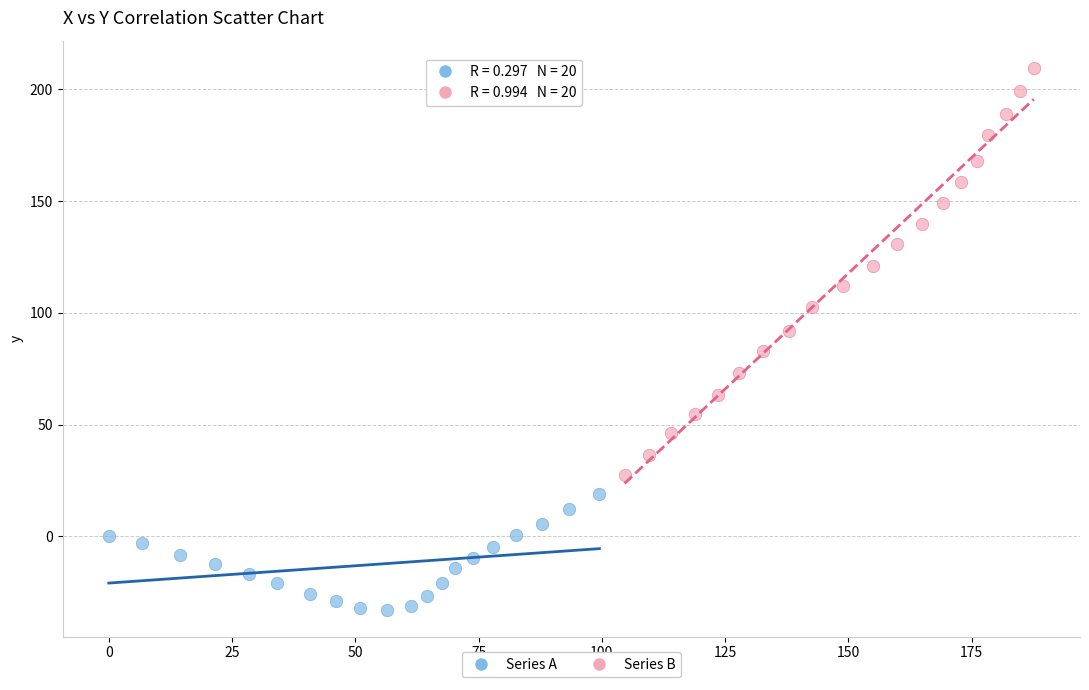

Which series contains the highest Y value?

Series B